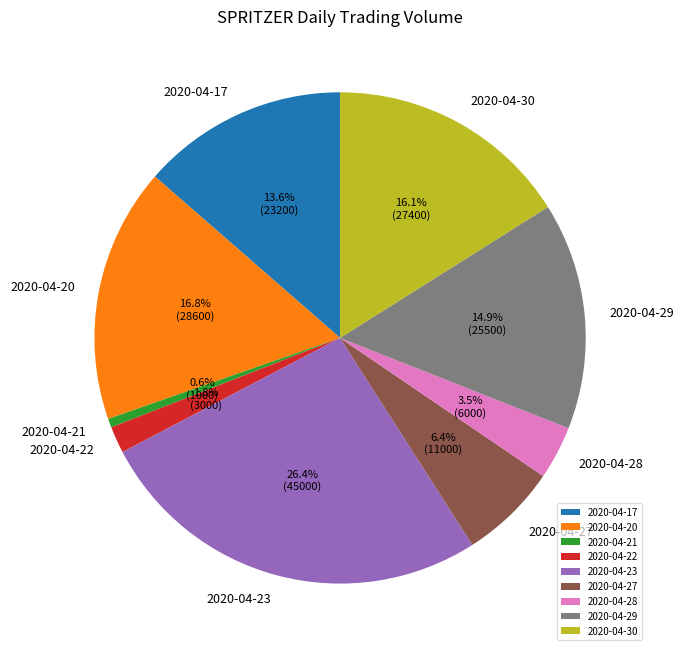

What percentage is the 2020-04-20 slice, to the nearest percent?

17%